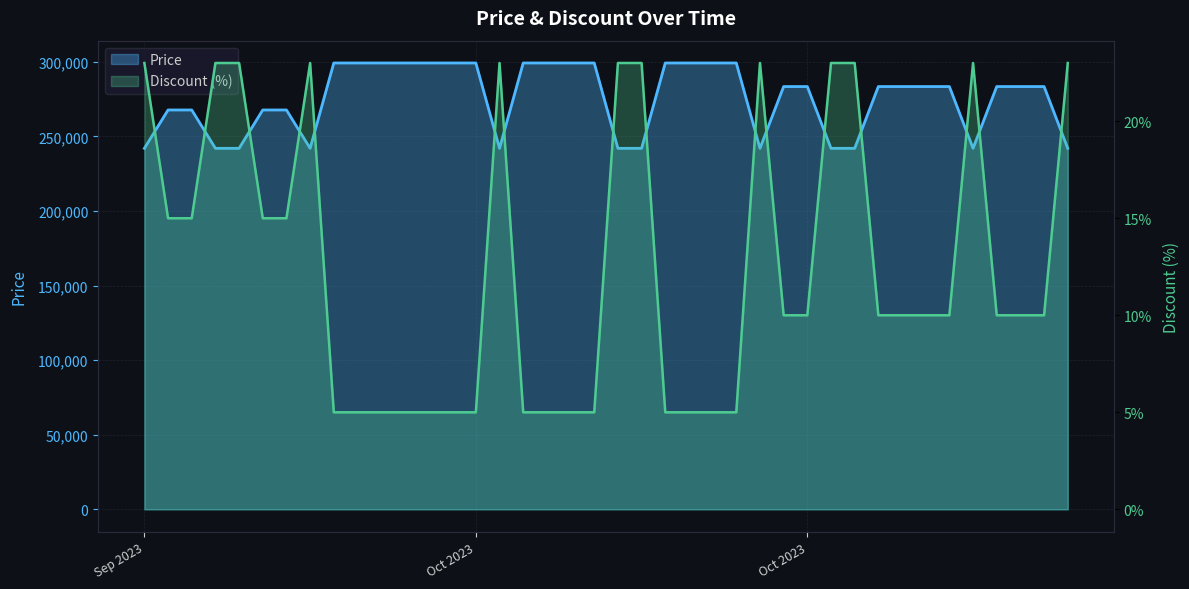

Where is Discount nearest to the value 14000?

2023-09-27